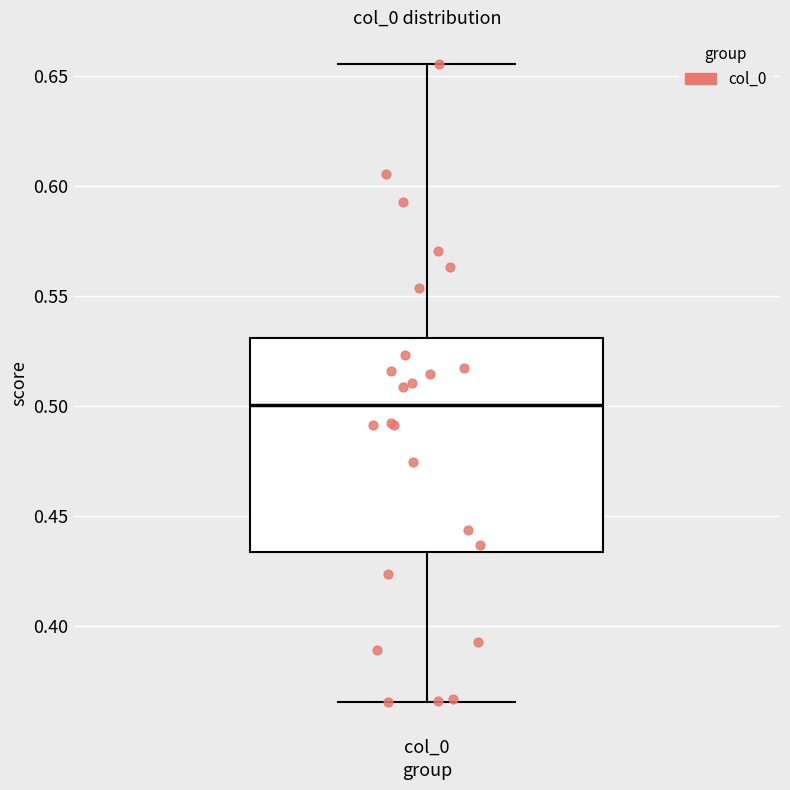

Transcribe this box plot: give where the median line is, the range the box spans, and where the two whiskers end, as read against the y-axis. The values are not printed on the chart, so give them approximately, as read against the axis.

median 0.500, box 0.435 to 0.530, whiskers 0.365 to 0.655